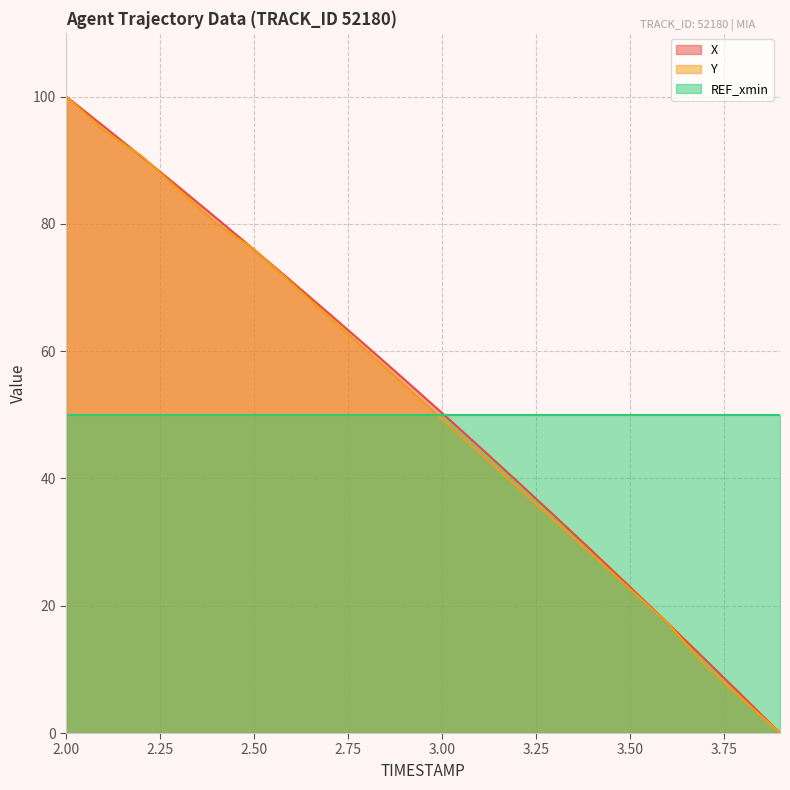

Does the chart have visible grid lines?

Yes